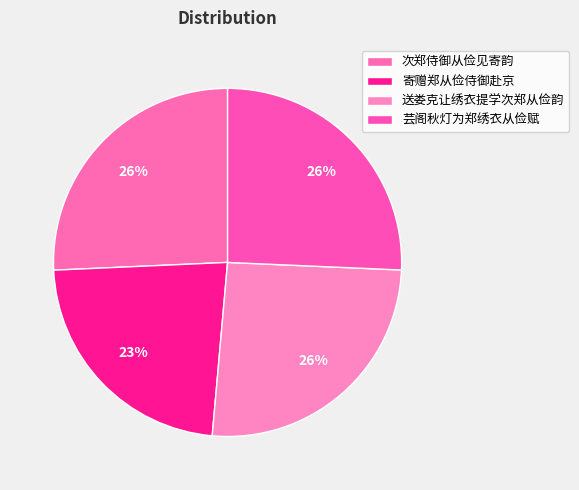

To the nearest percent, what portion does 寄赠郑从俭侍御赴京 represent?

23%